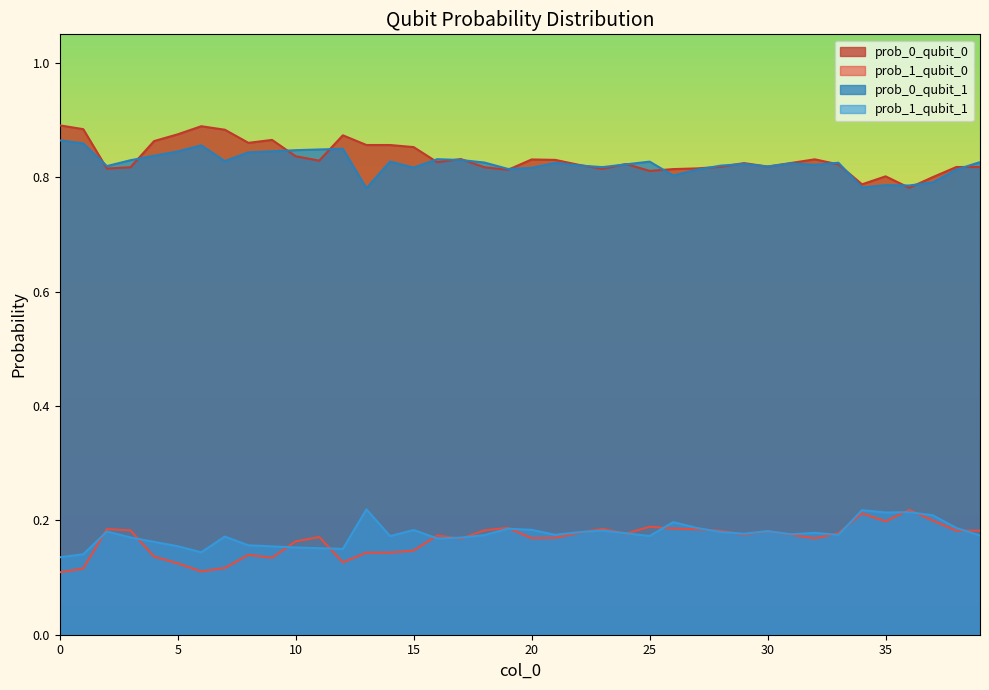

What is the greatest value displayed?

0.9